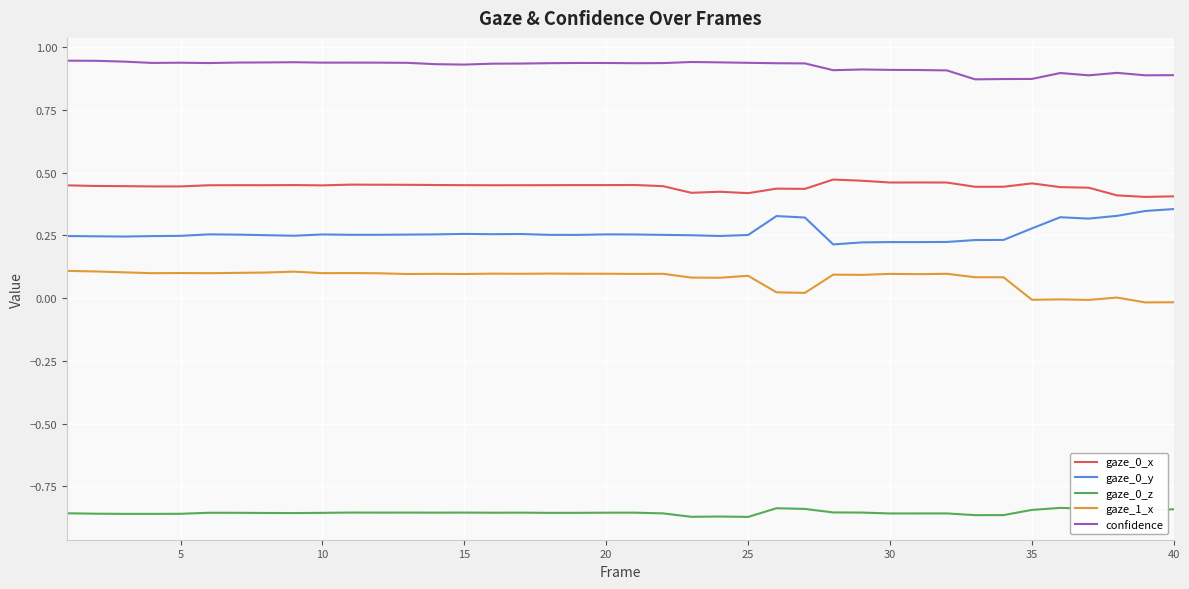

True or false: gaze_0_y and gaze_0_x intersect in this chart.

False